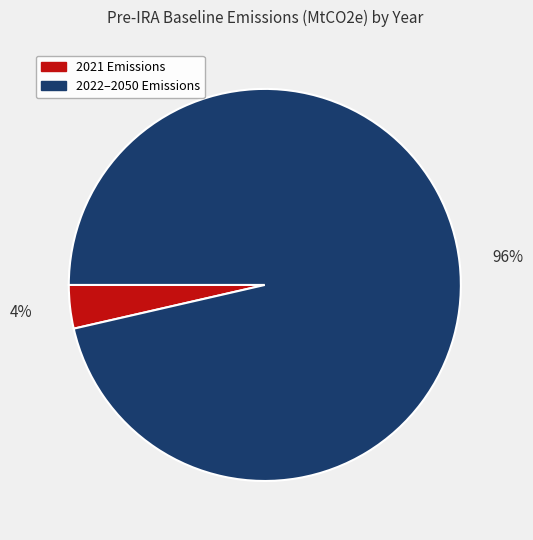

Is there a majority slice in this chart?

Yes